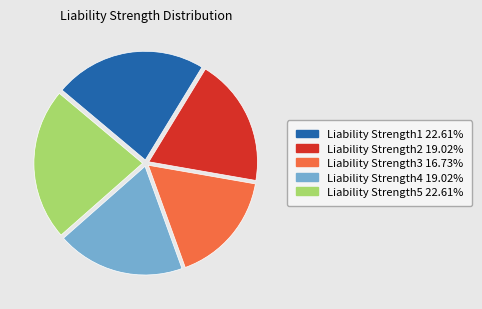

Does Liability Strength2 account for over 50% of the chart?

No